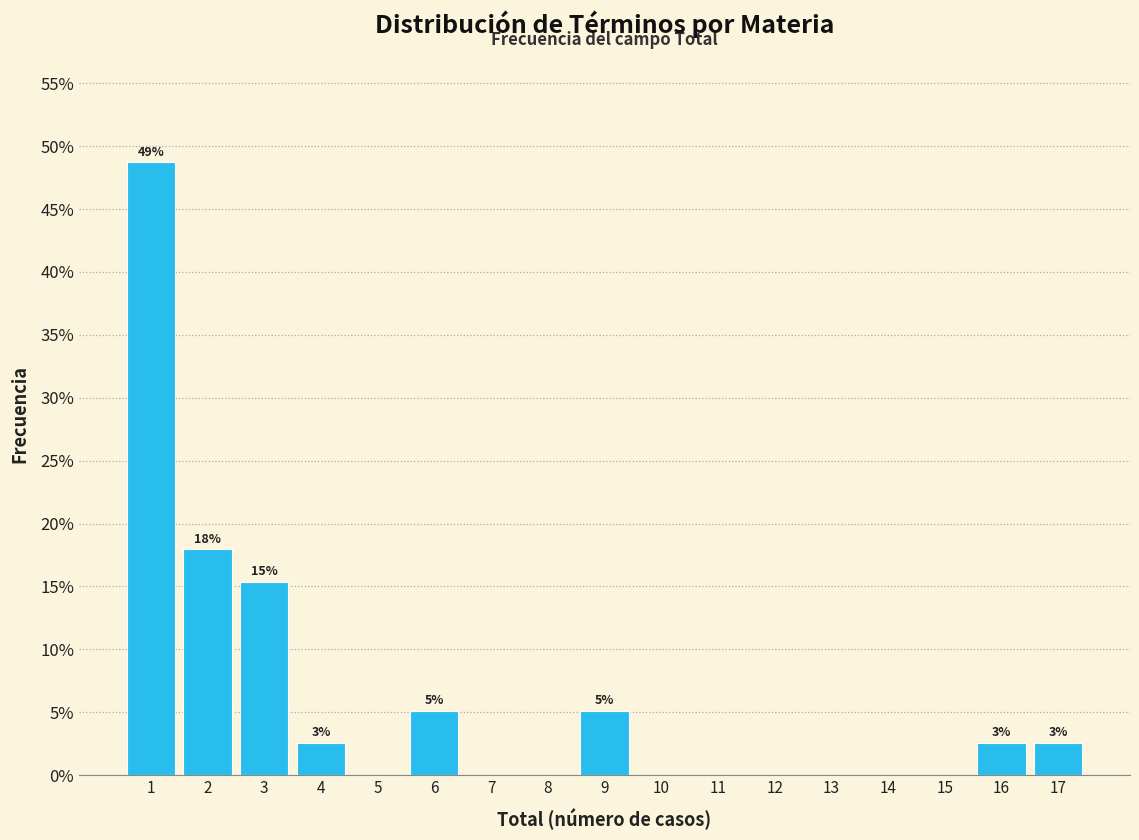

Over which range of the x-axis is the bar tallest?

0.5 to 1.5